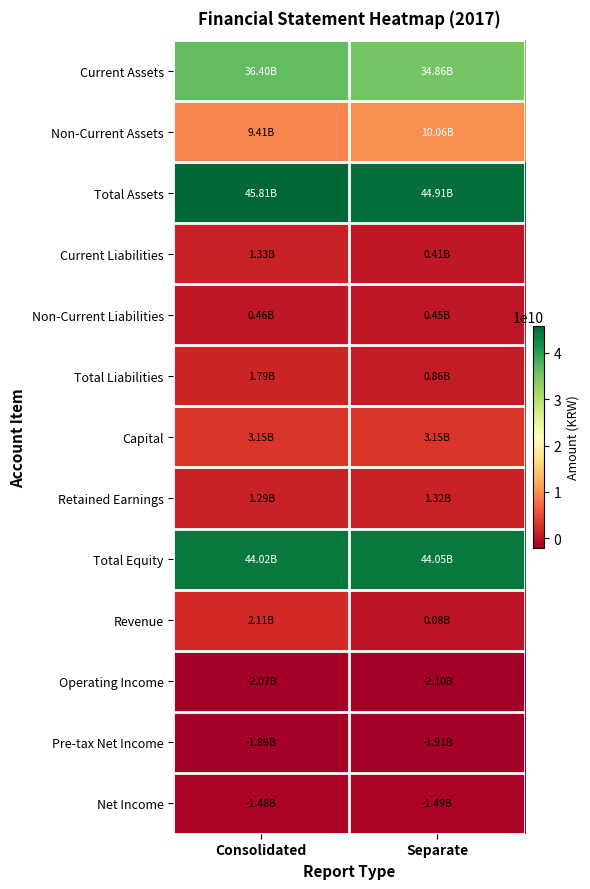

List the series in order of their peak value, highest first.

Total Assets, Total Equity, Current Assets, Non-Current Assets, Capital, Revenue, Total Liabilities, Current Liabilities, Retained Earnings, Non-Current Liabilities, Net Income, Pre-tax Net Income, Operating Income